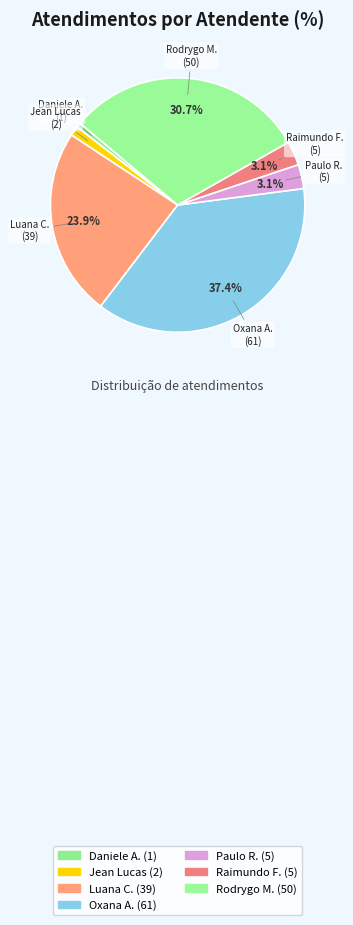

How many segments does this pie chart have?

7